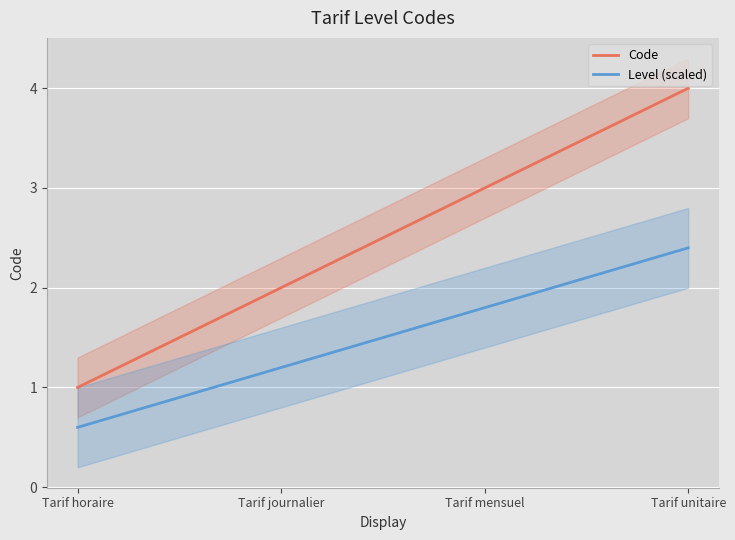

Count the number of data series in this chart.

2